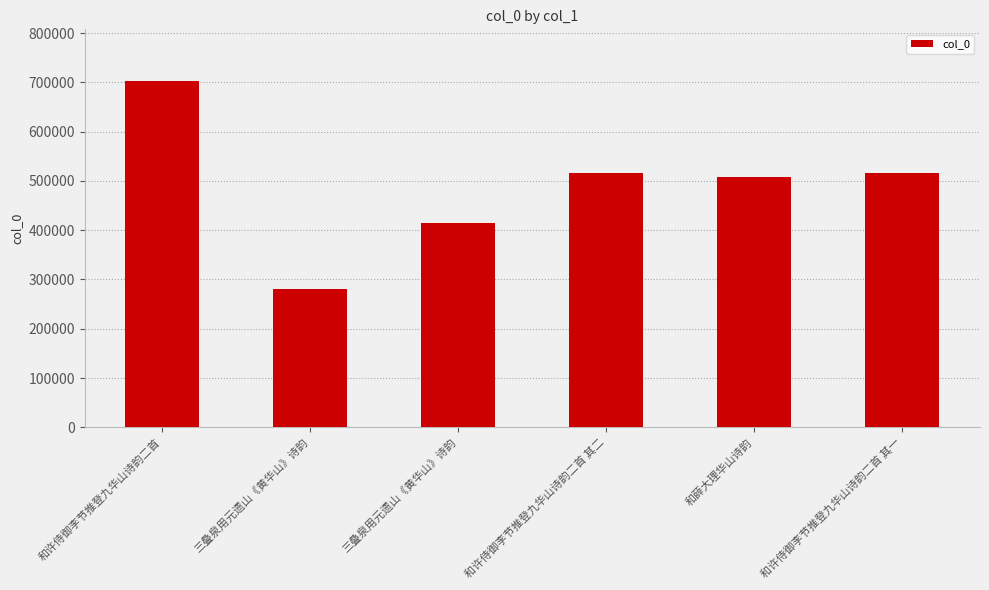

What is the sum of all values?

2936467